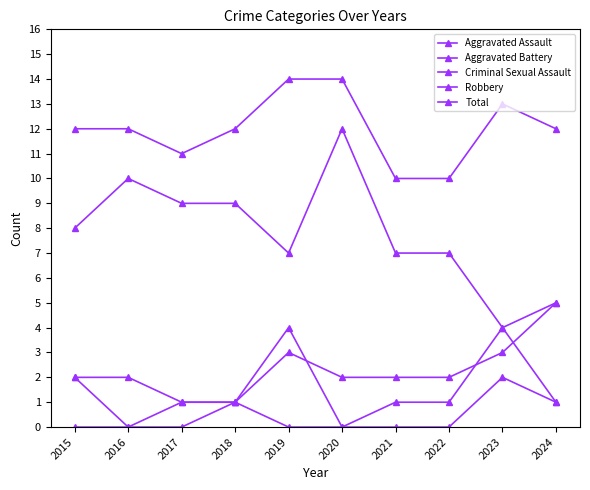

Count the number of categories in the chart.

10